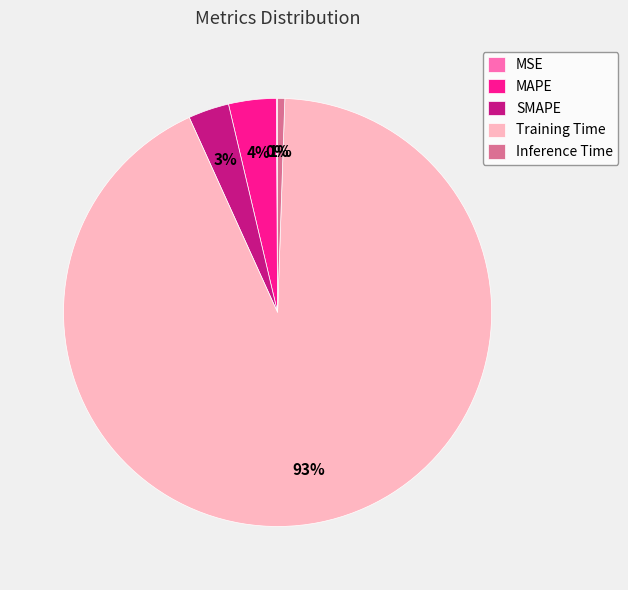

Which slice is the largest?

Training Time